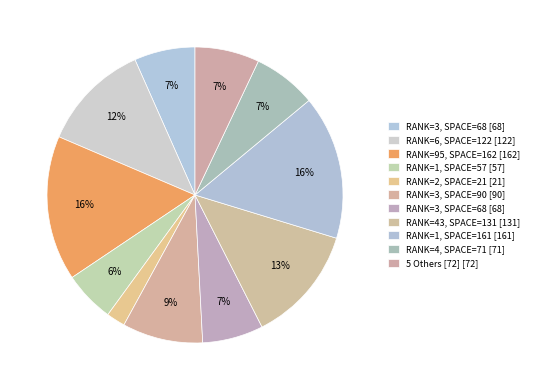

Does any single category account for the majority?

No